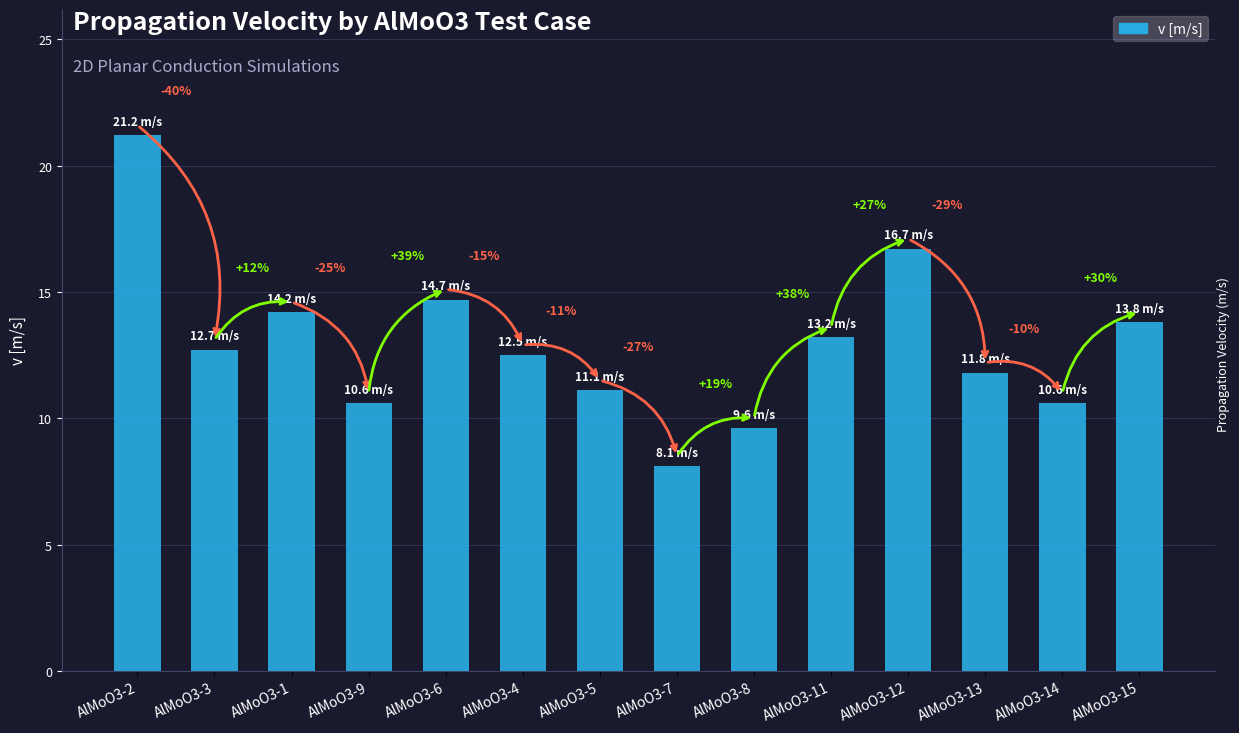

Which label corresponds to the largest value in the chart?

AlMoO3-2